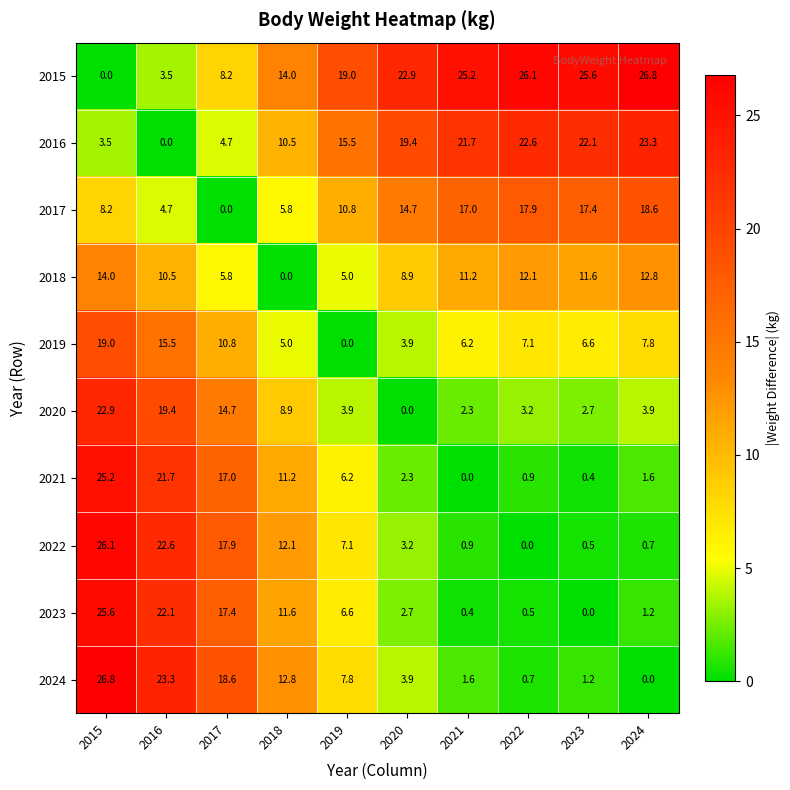

Which series has the largest total across all categories?

2015